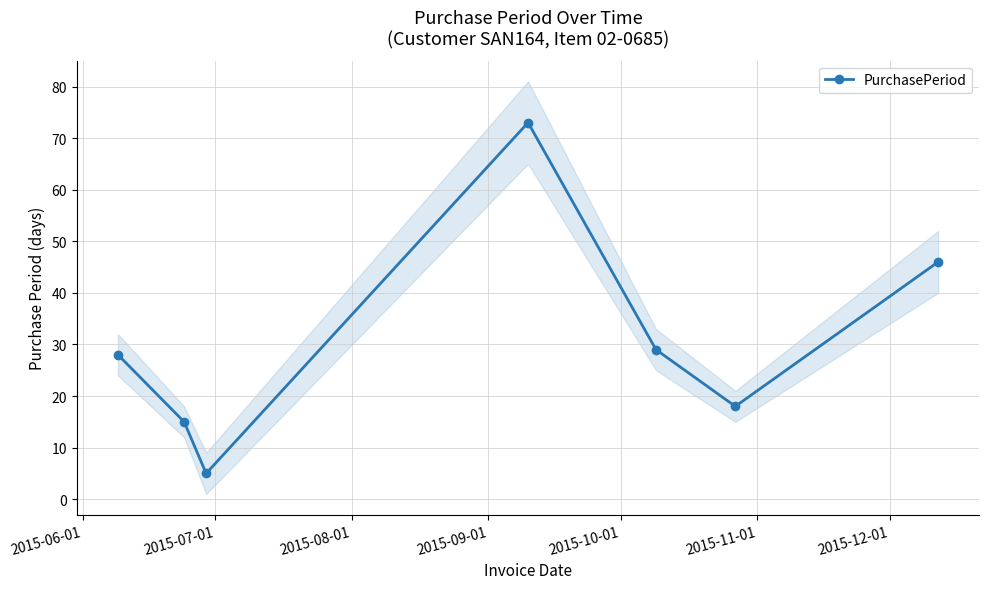

Reading right to left, list all the values displayed in this chart.

46	18	29	73	5	15	28